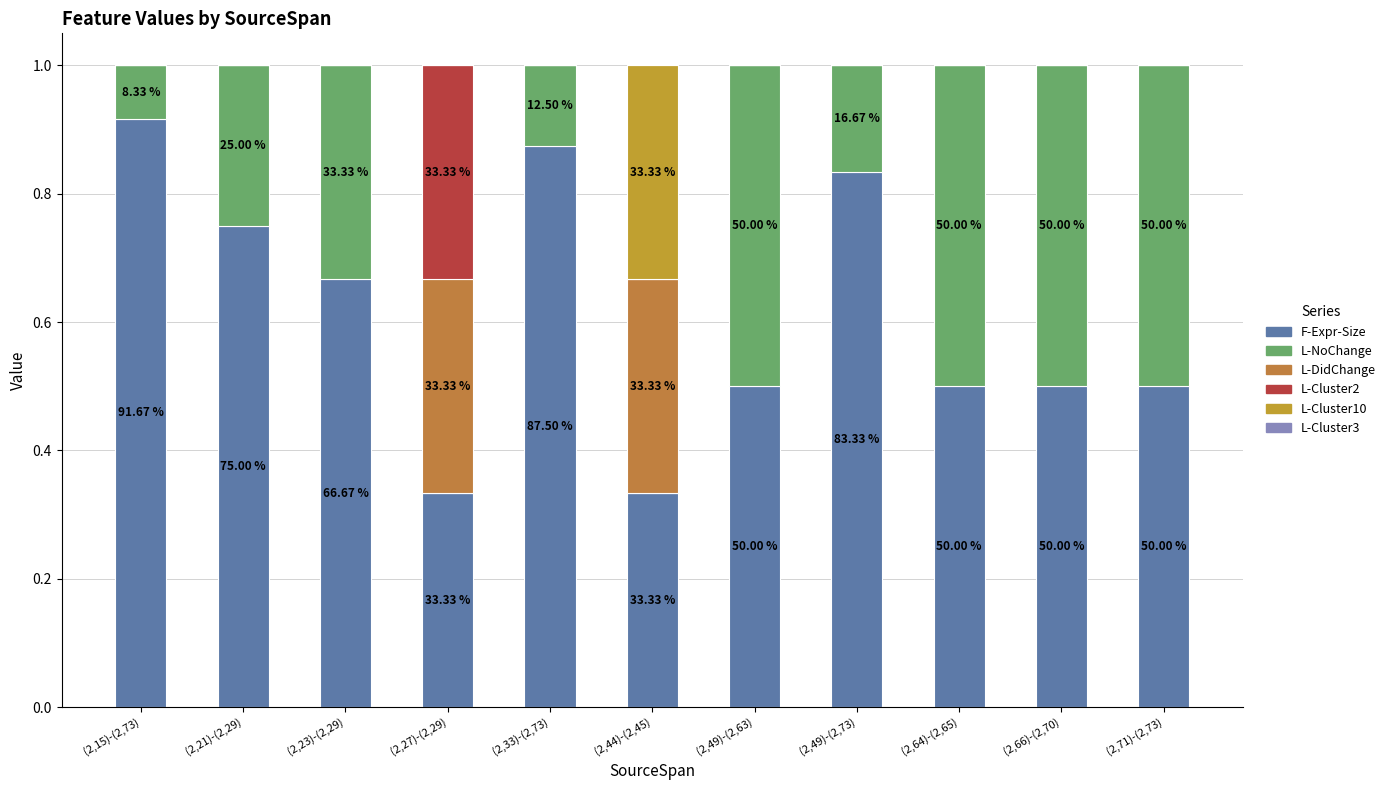

At (2,66)-(2,70), list the series in order from smallest to largest.

L-DidChange, L-Cluster2, L-Cluster10, L-Cluster3, L-NoChange, F-Expr-Size